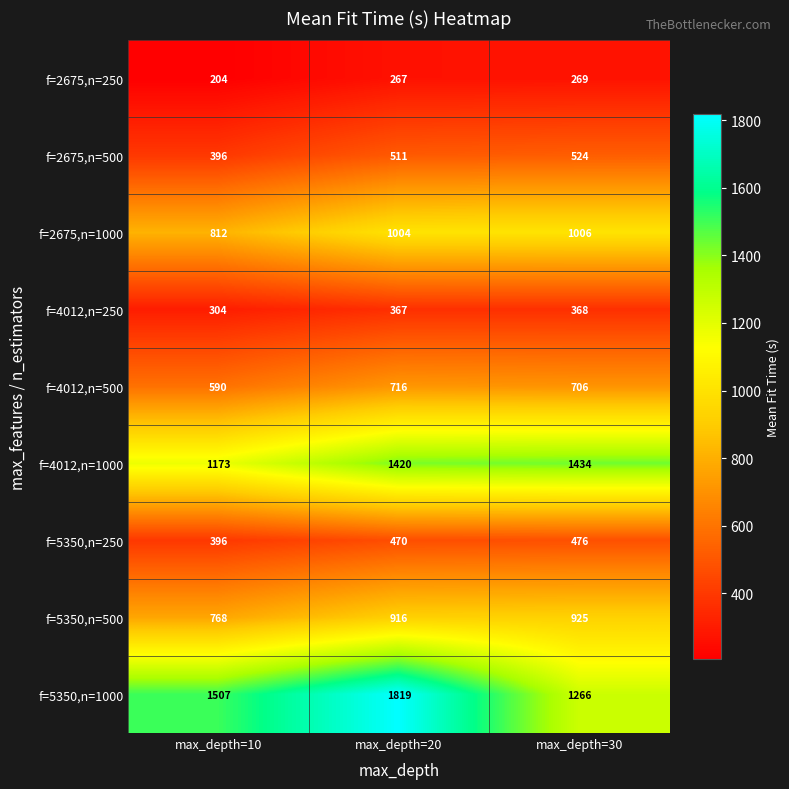

What is the difference between the maximum and minimum values in the f=4012,n=250 series?

64